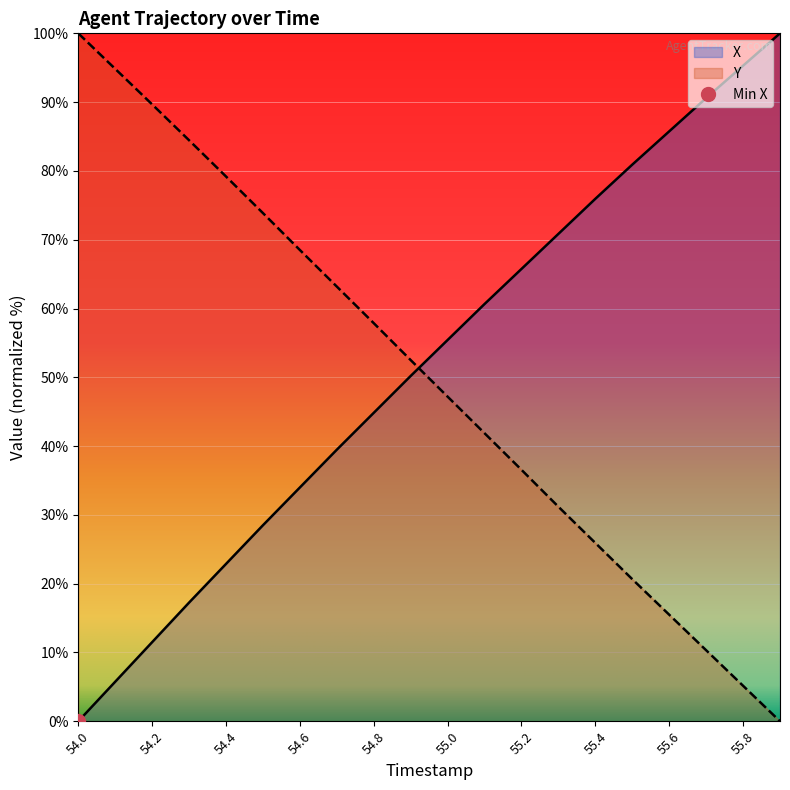

Which series changed the most between 55.1 and 55.6?

Y